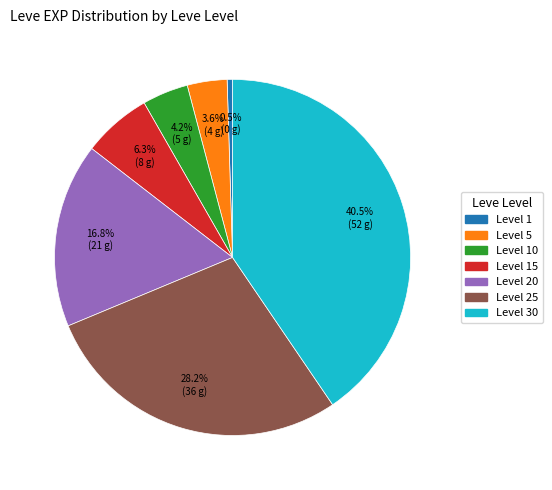

How many segments does this pie chart have?

7